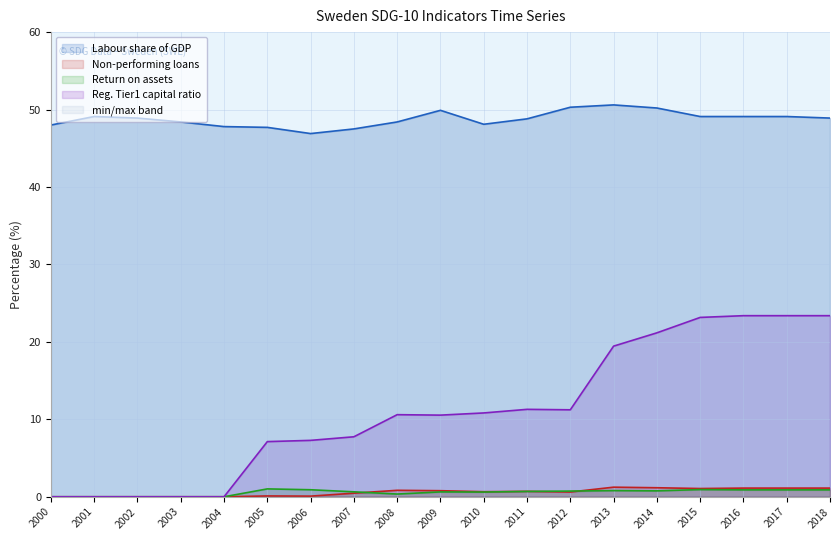

How many values in the Non-performing loans series exceed 0?

14